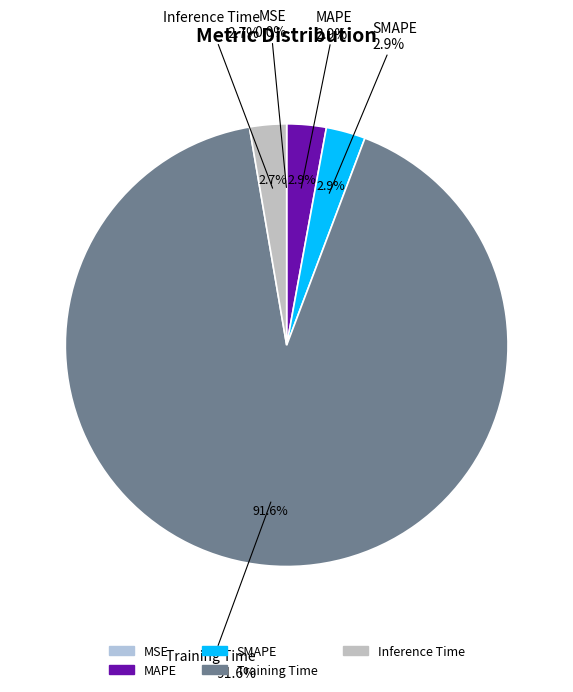

Is the sum of MSE and Training Time greater than half?

Yes